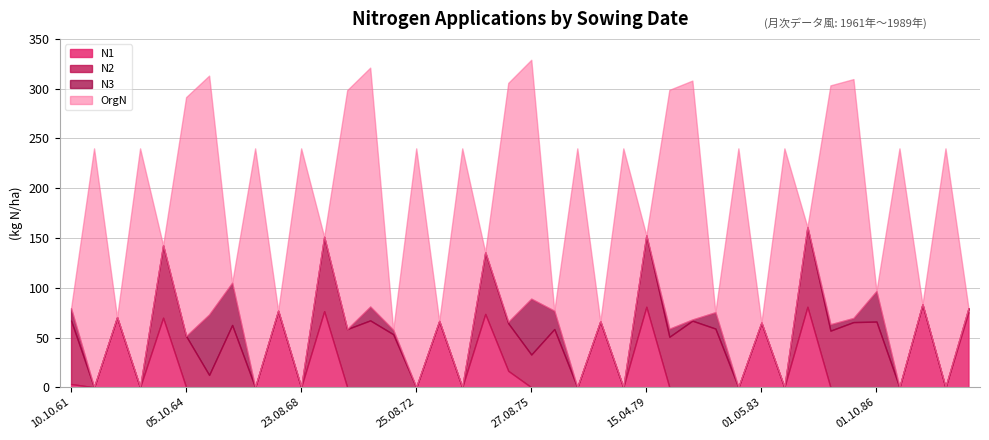

Which series has the largest total across all categories?

OrgN